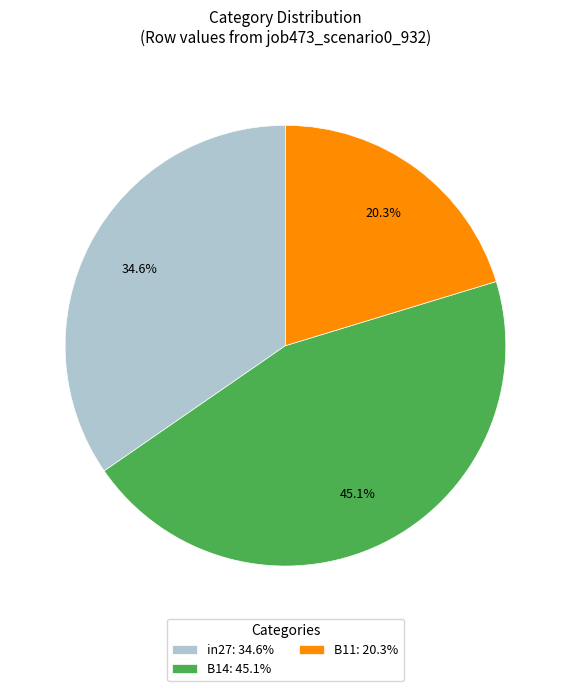

Does any single category account for the majority?

No